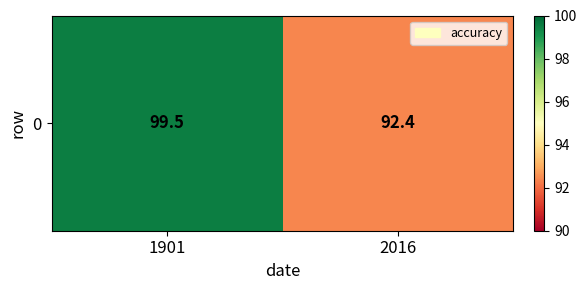

Reading left to right, extract all data points from this chart.

99.5	92.4